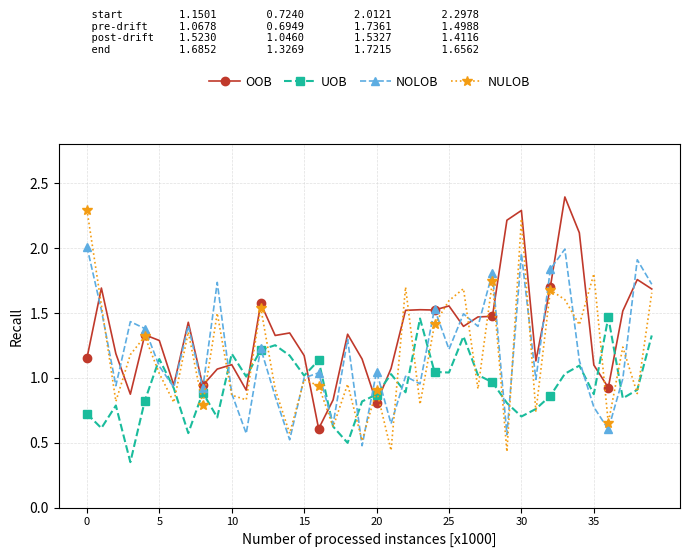

Which series has the largest total across all categories?

OOB